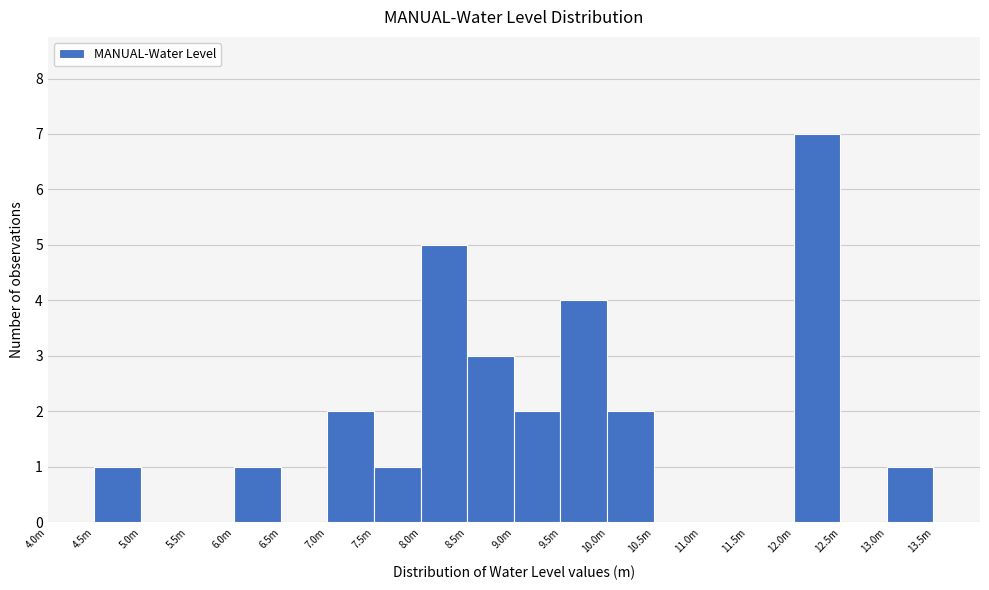

Reading left to right, list all the values displayed in this chart.

4.0m=0	4.5m=1	5.0m=0	5.5m=0	6.0m=1	6.5m=0	7.0m=2	7.5m=1	8.0m=5	8.5m=3	9.0m=2	9.5m=4	10.0m=2	10.5m=0	11.0m=0	11.5m=0	12.0m=7	12.5m=0	13.0m=1	13.5m=0